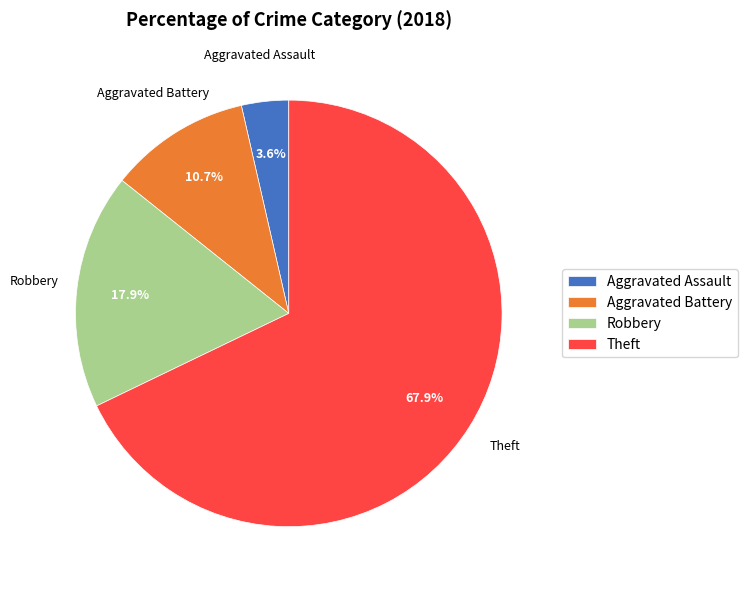

To the nearest percent, what percentage of the pie is Aggravated Battery?

11%